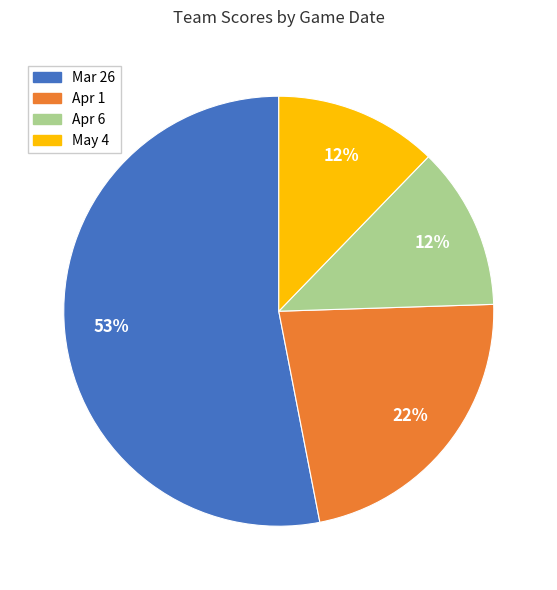

To the nearest percent, what is the difference between the largest and smallest slice percentages?

41%